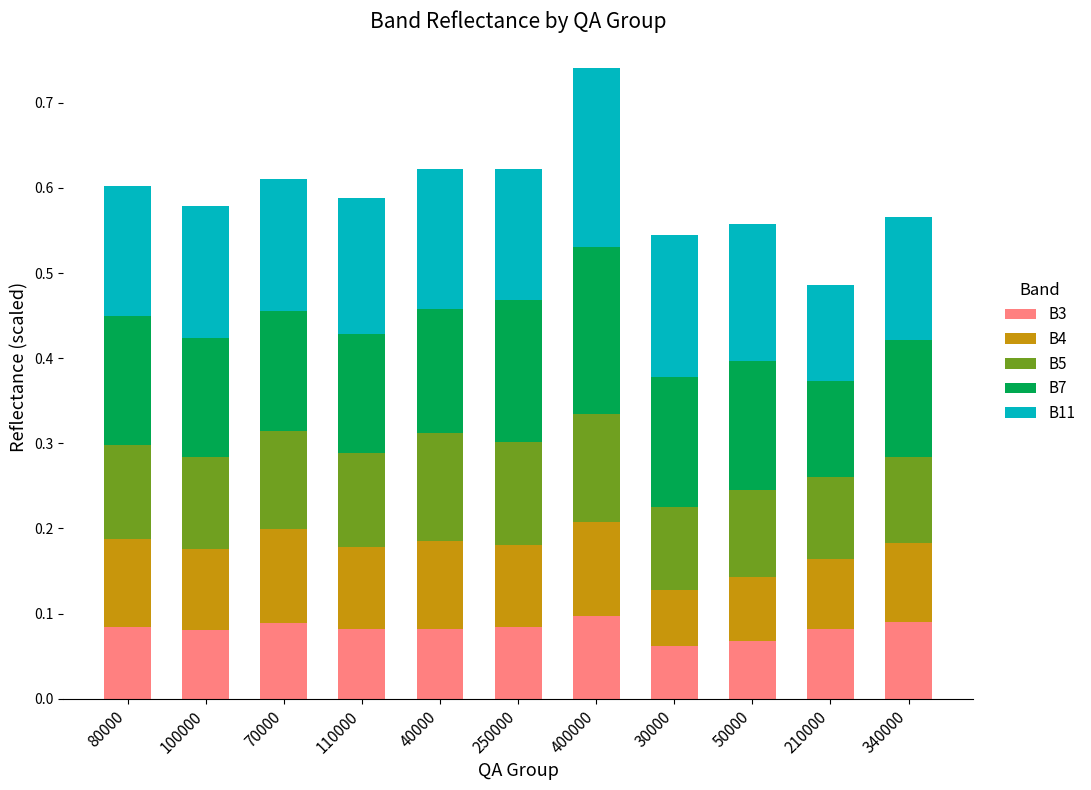

At which category is the sum across all series the highest?

400000